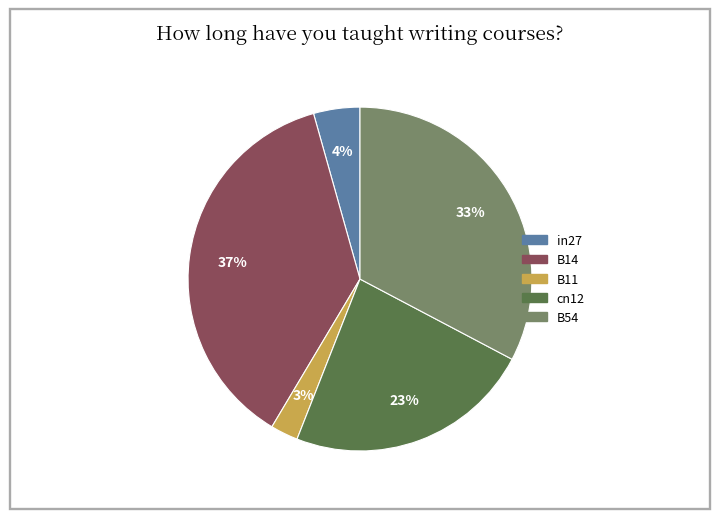

Does any single category account for the majority?

No